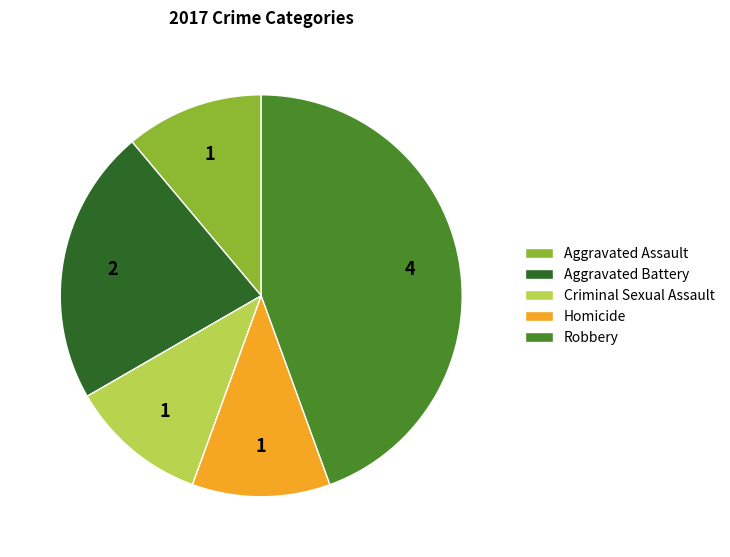

Which slice is the largest?

Robbery